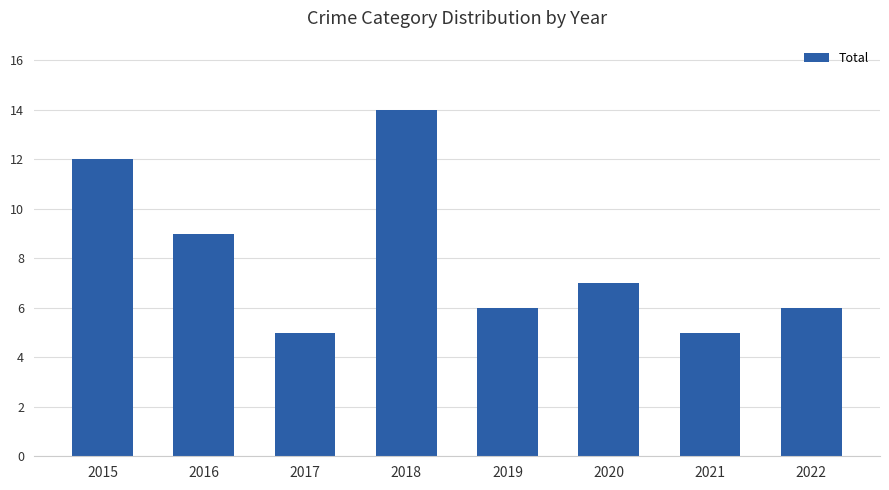

What is the value of the 6th bar from the left?

7